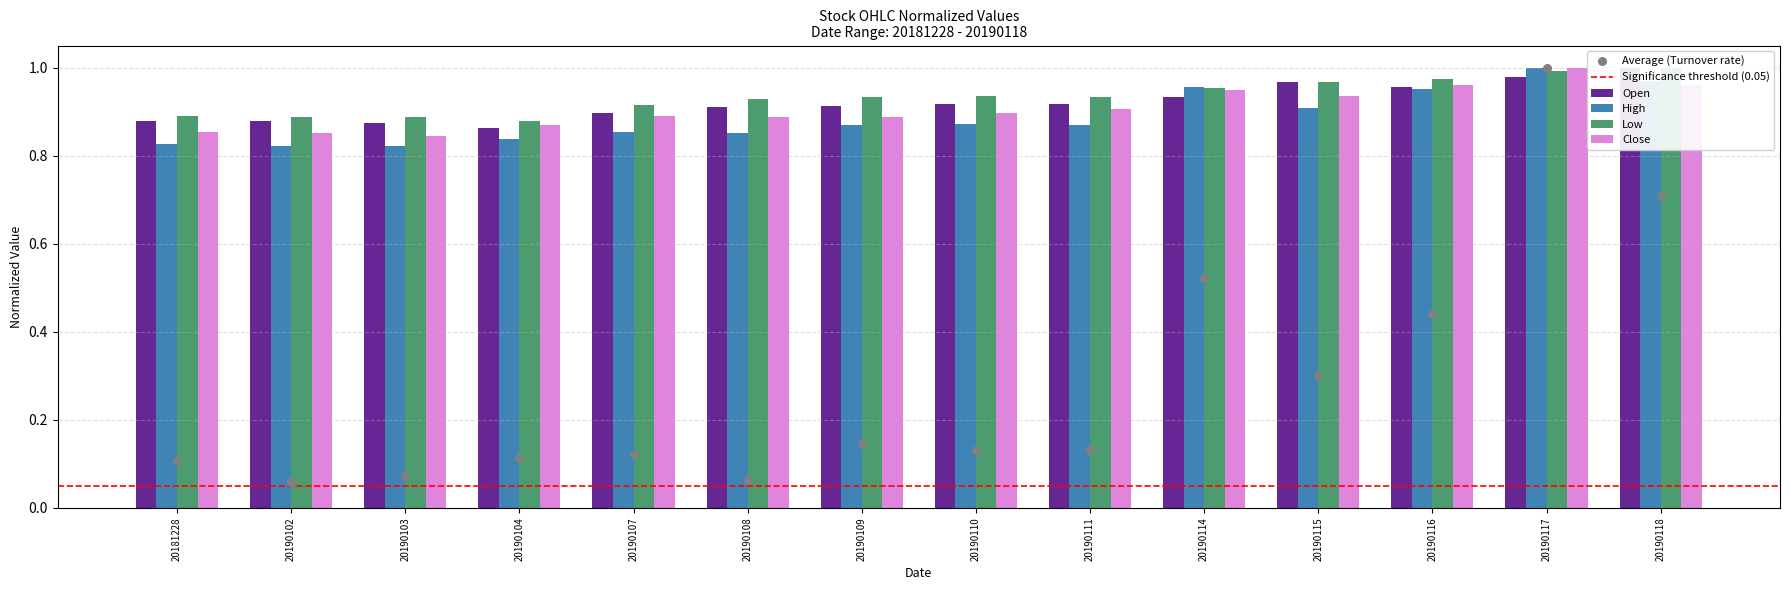

What are all the series names shown in the legend?

Open, High, Low, Close, Turnover rate